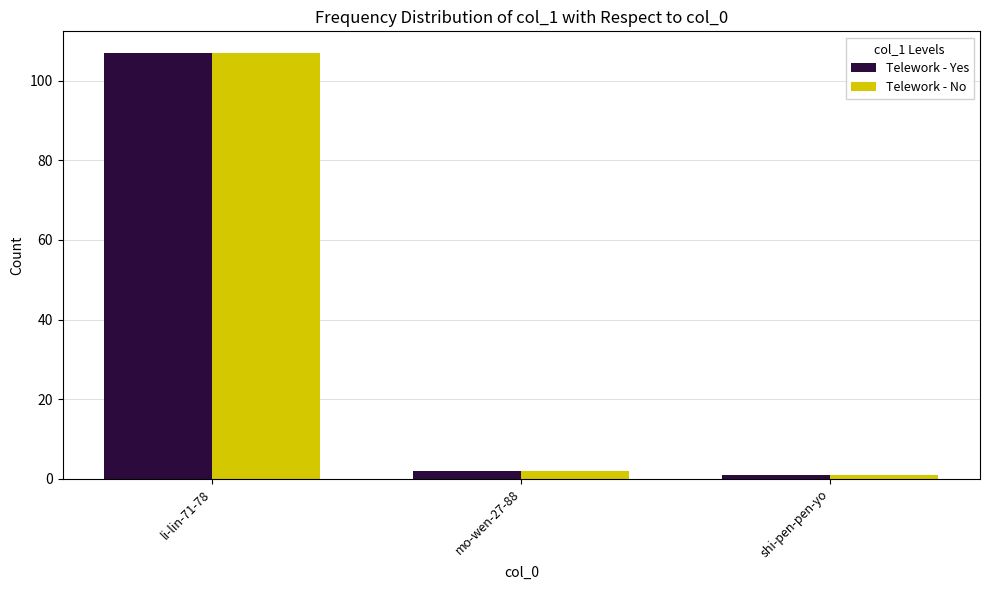

What is the label of the 3rd bar from the left?

shi-pen-pen-yo